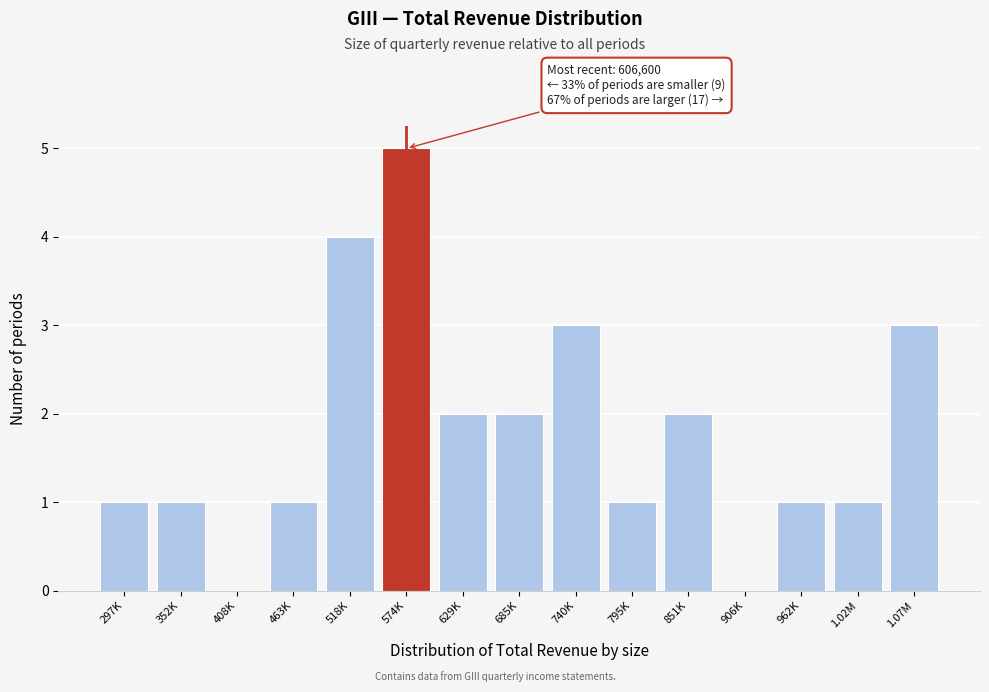

Reading left to right, extract all data points from this chart.

297K=1	352K=1	408K=0	463K=1	518K=4	574K=5	629K=2	685K=2	740K=3	795K=1	851K=2	906K=0	962K=1	1.02M=1	1.07M=3